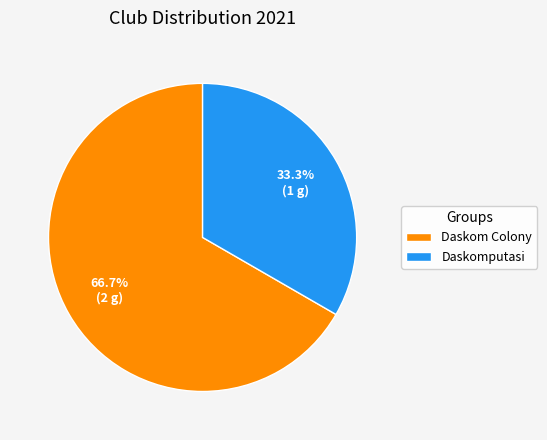

Count the number of slices in the pie.

2